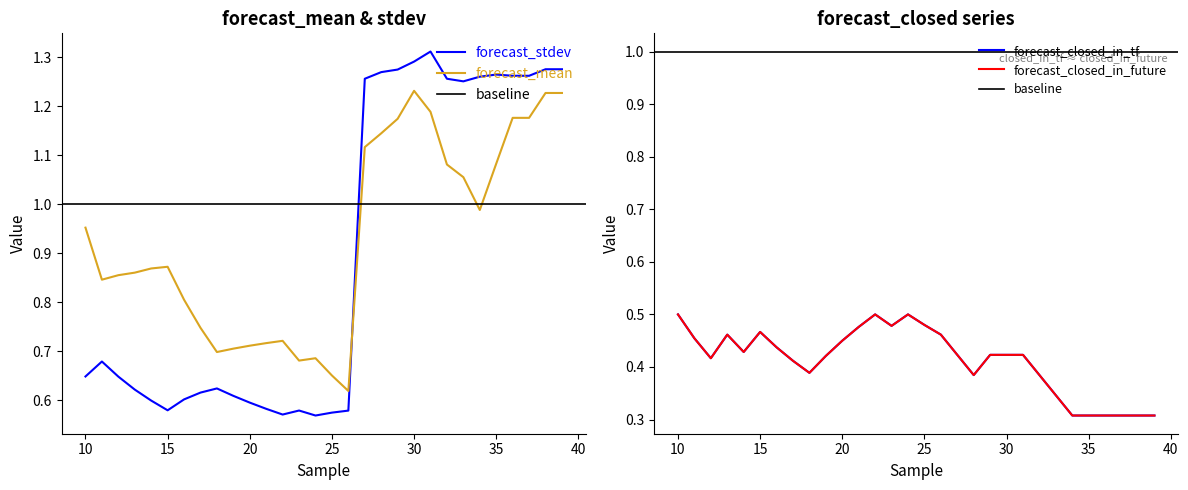

Is this an area chart (filled region under the line)?

No